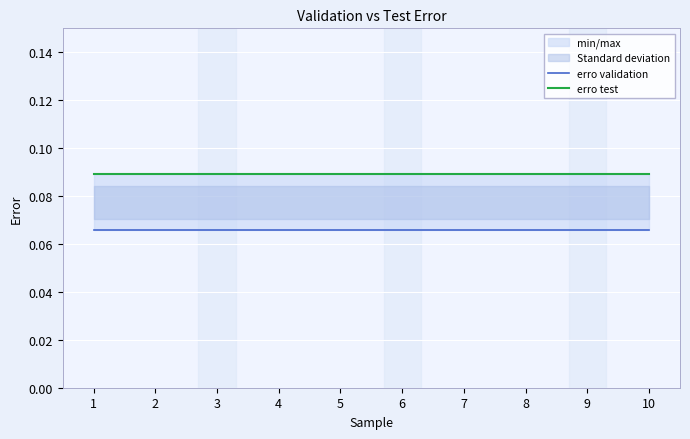

Reading left to right, extract all data points from this chart.

erro validation: 0.1	0.1	0.1	0.1	0.1	0.1	0.1	0.1	0.1	0.1
erro test: 0.1	0.1	0.1	0.1	0.1	0.1	0.1	0.1	0.1	0.1